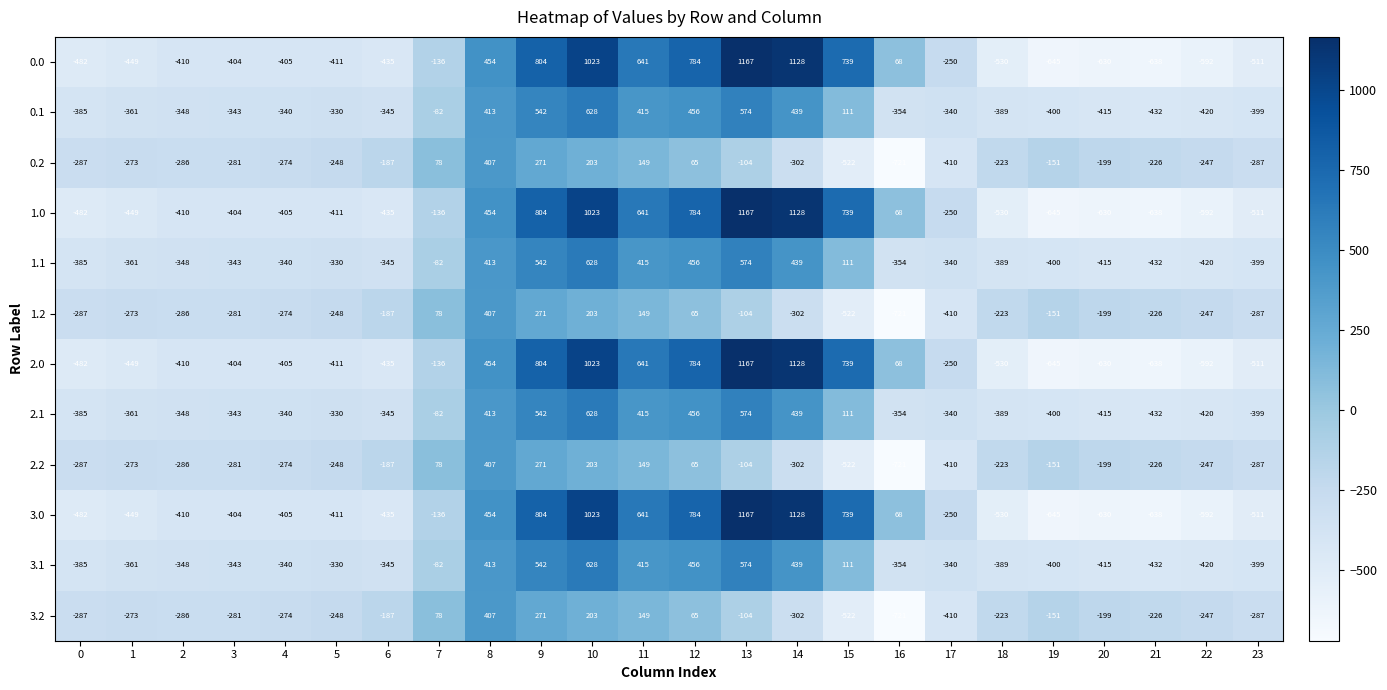

Rank the categories by 3.0 value from highest to lowest.

13, 14, 10, 9, 12, 15, 11, 8, 16, 7, 17, 3, 4, 2, 5, 6, 1, 0, 23, 18, 22, 20, 21, 19